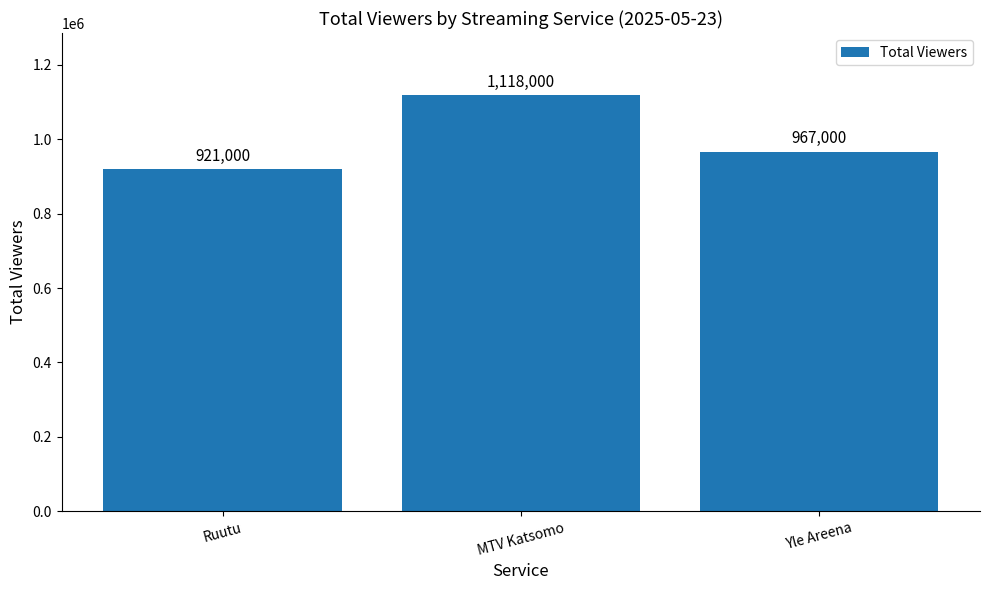

Are the bars grouped side by side (vs. stacked)?

No